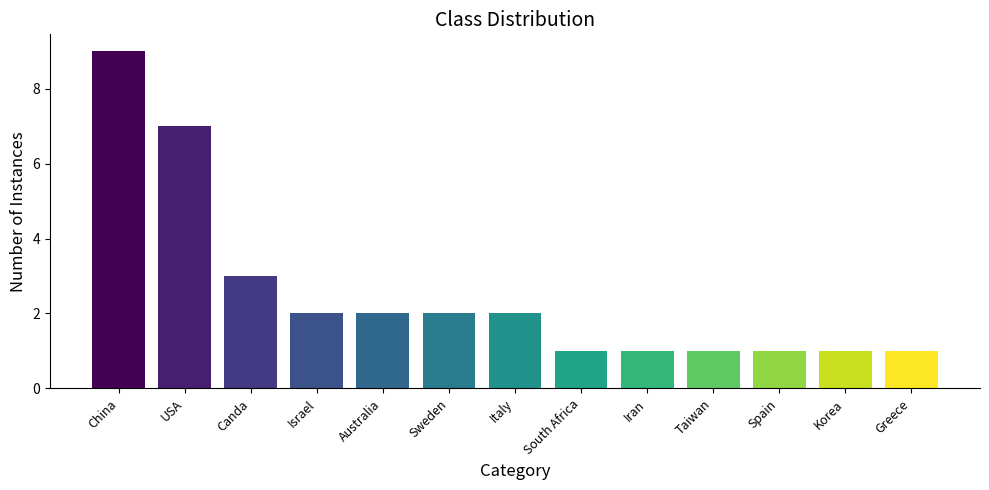

What value does the data have at Canda?

3